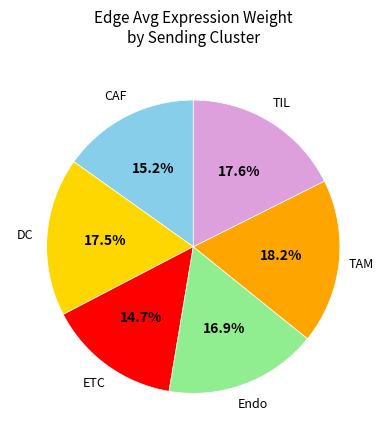

What is the largest slice in the pie chart?

TAM